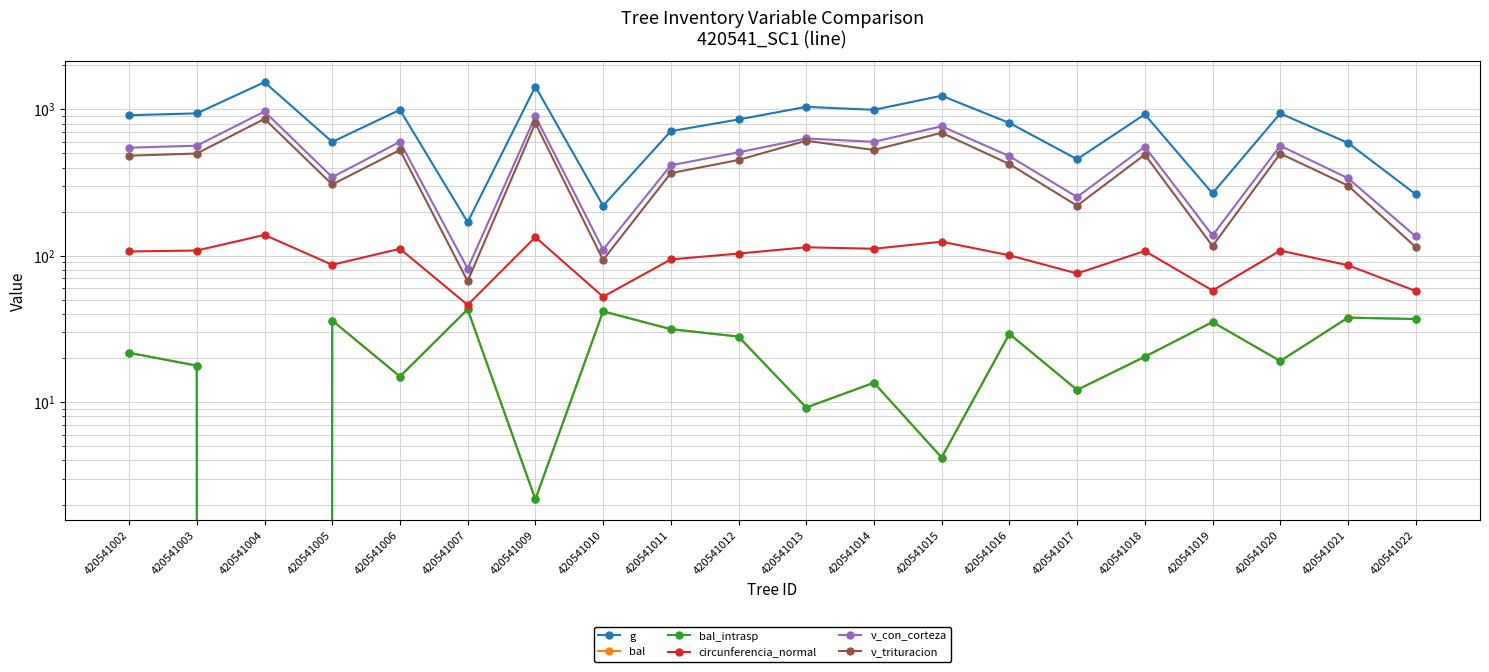

What is the minimum value for g?

169.7